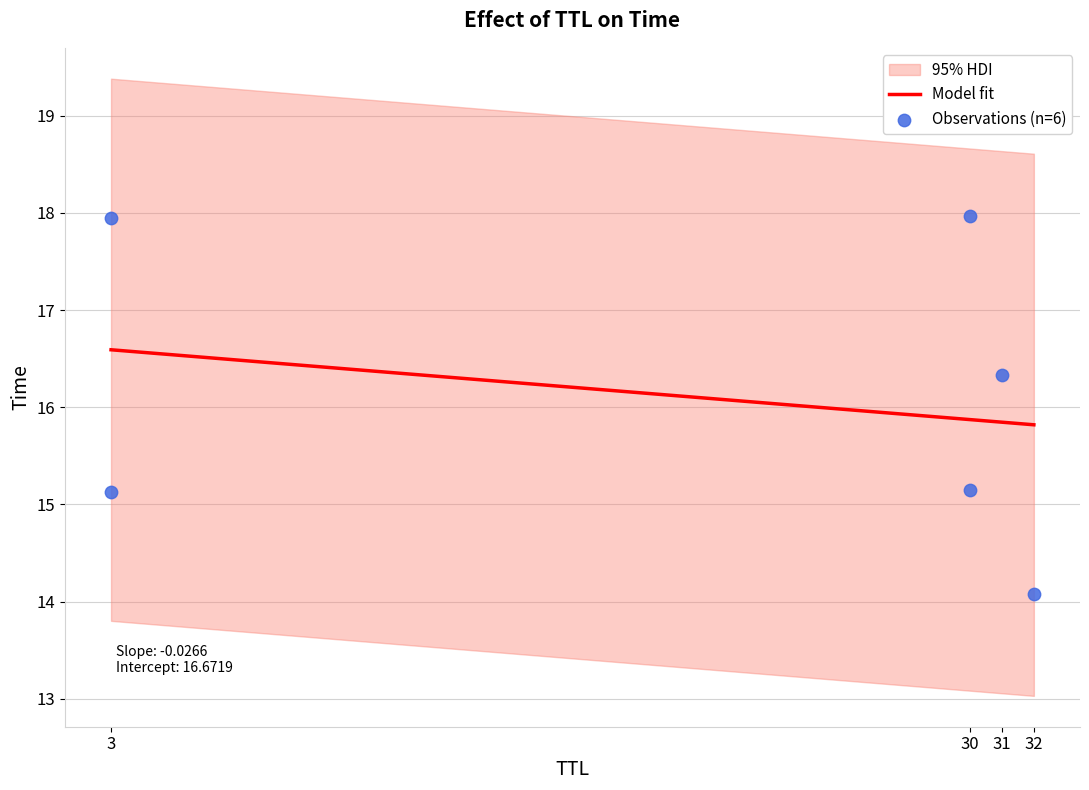

What is the ratio of the value at 31 to the value at 3?

1.1